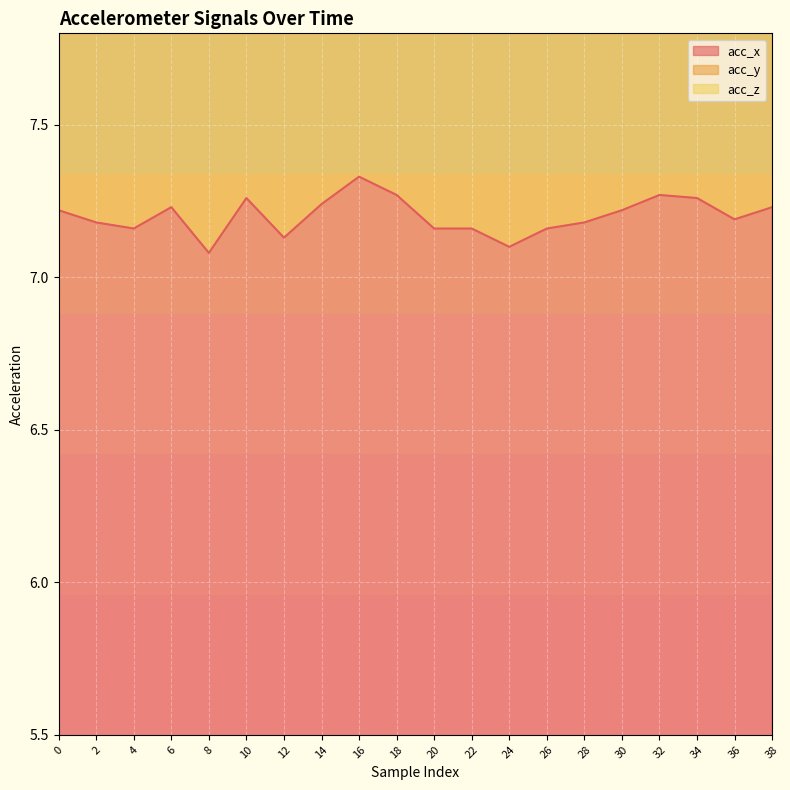

List the labels in order of acc_z value, largest first.

12, 20, 4, 6, 2, 8, 28, 14, 0, 22, 18, 26, 34, 36, 38, 32, 30, 24, 10, 16